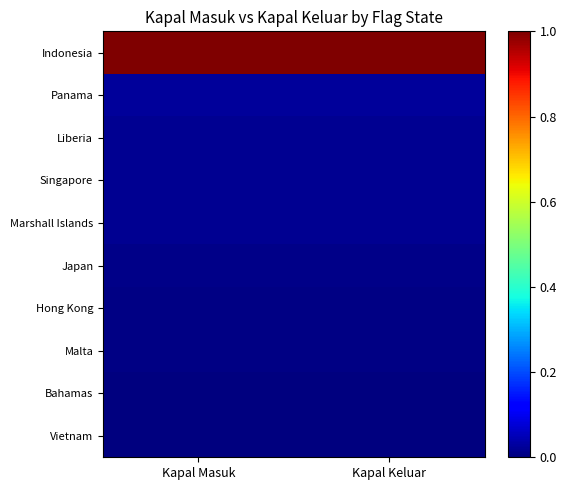

Which series has the largest range (max minus min)?

Liberia